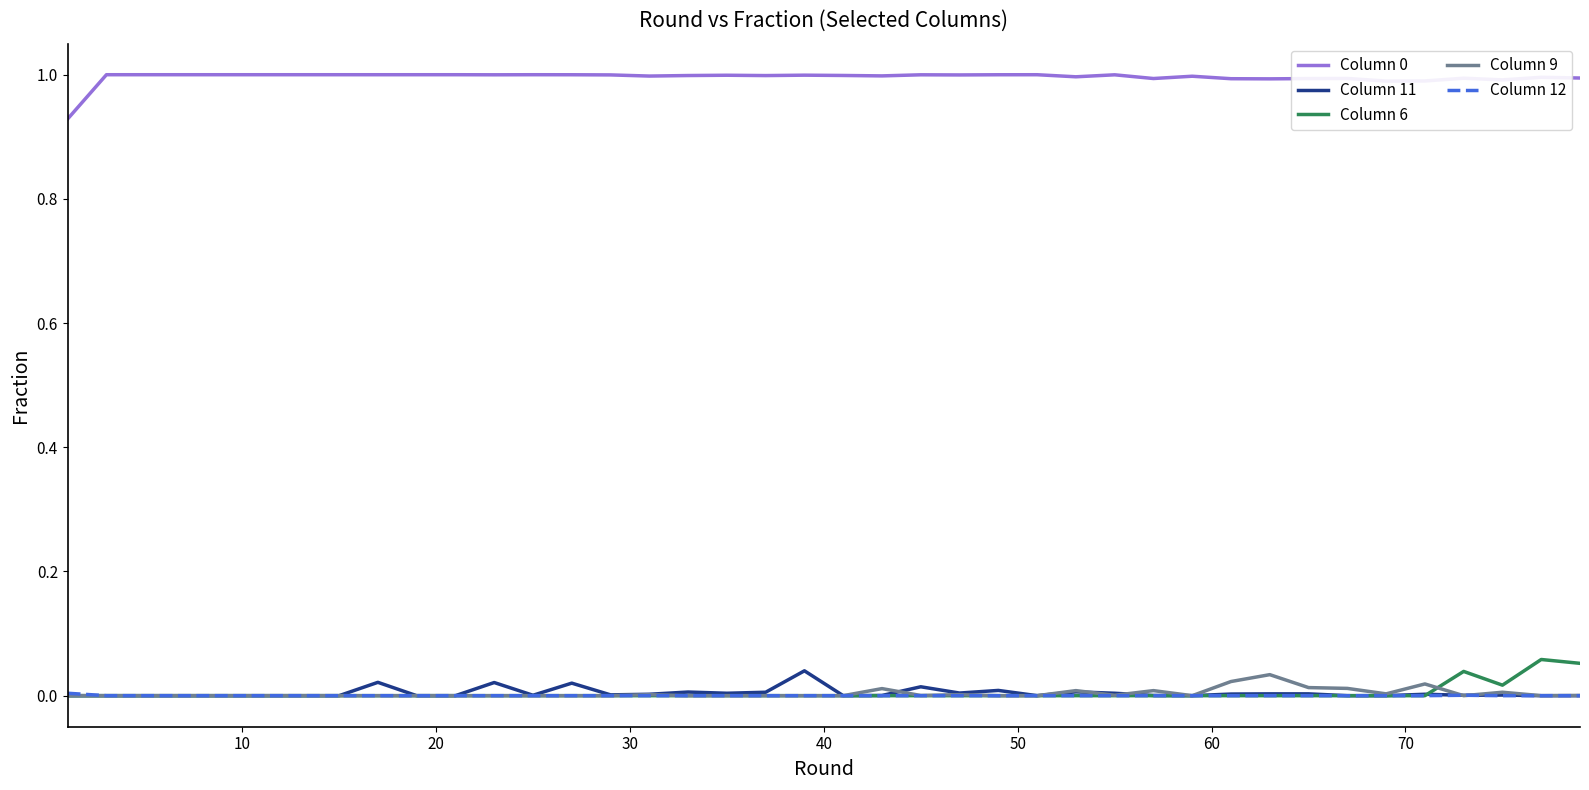

What is the maximum value for Column 0?

1.0